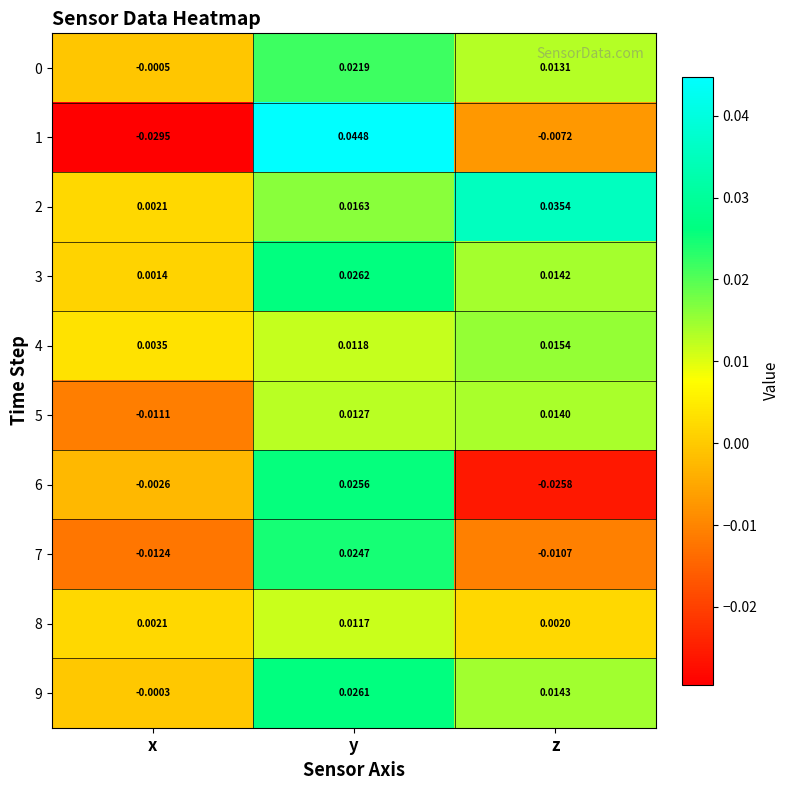

List the labels in order of 9 value, smallest first.

x, z, y